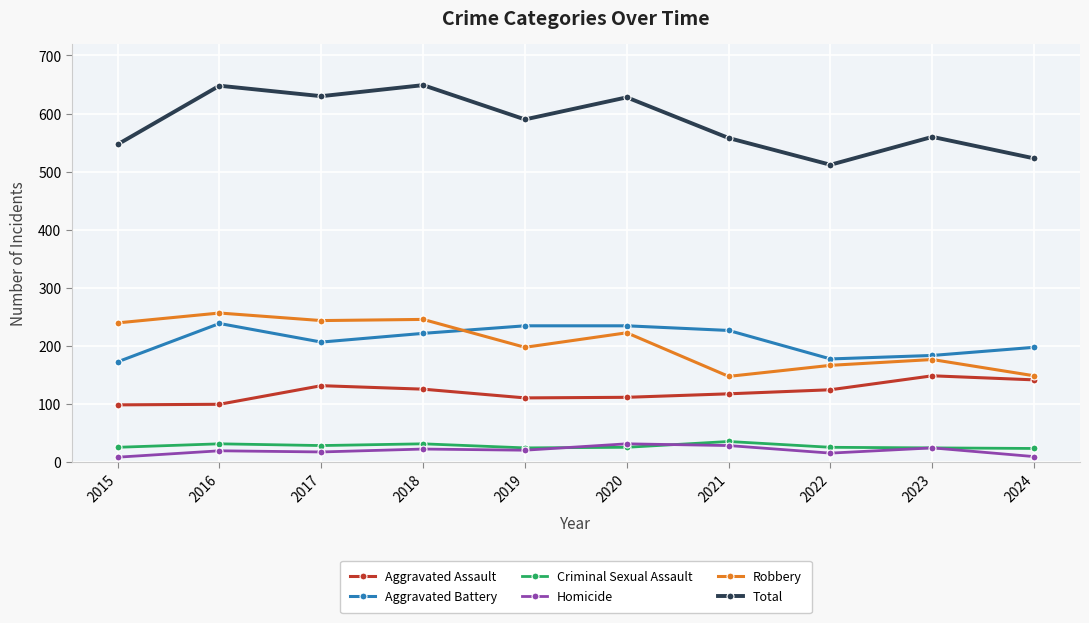

Where does the Total series first go above 590?

2016